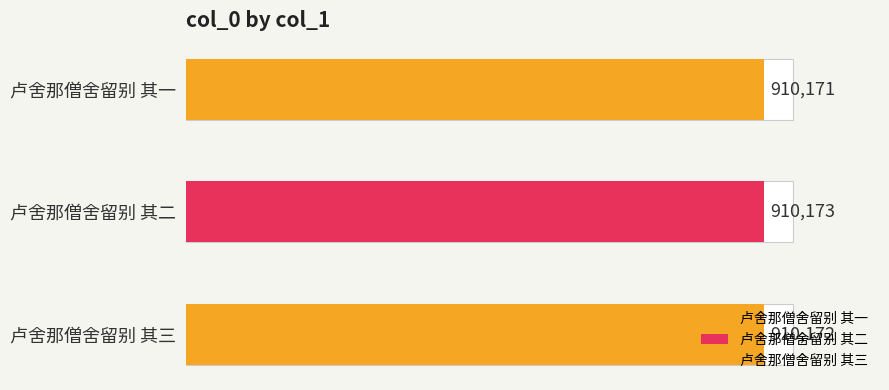

What is the approximate value at 卢舍那僧舍留别 其一?

910171